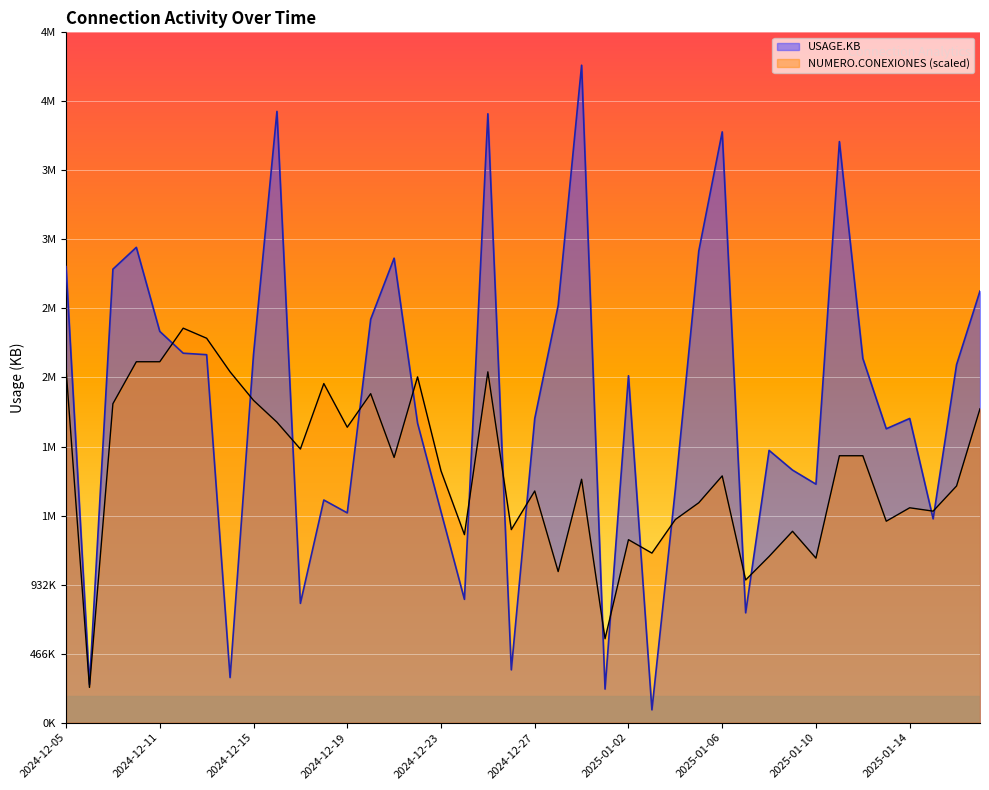

What is the difference between the maximum and second lowest values in the USAGE.KB series?

4212721.0